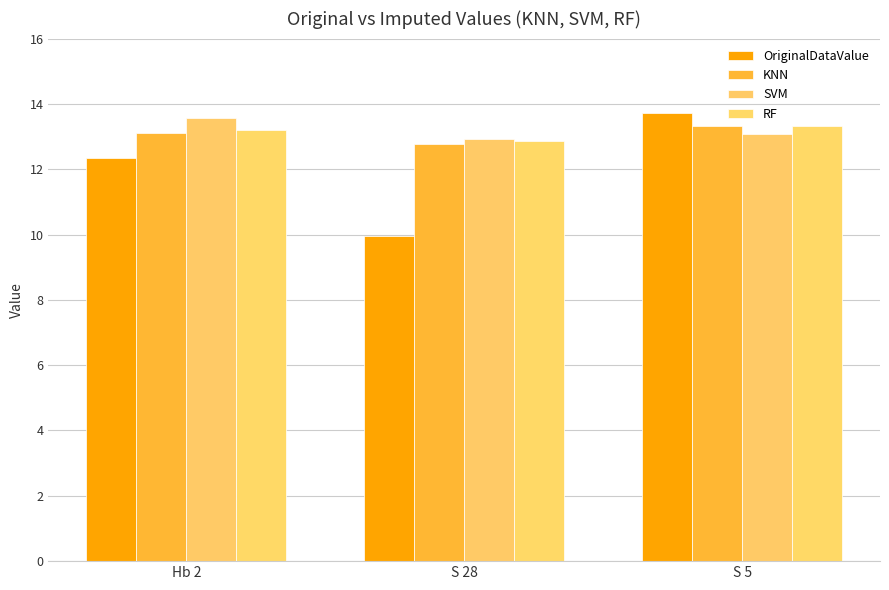

What is the lowest value of the KNN series?

12.8